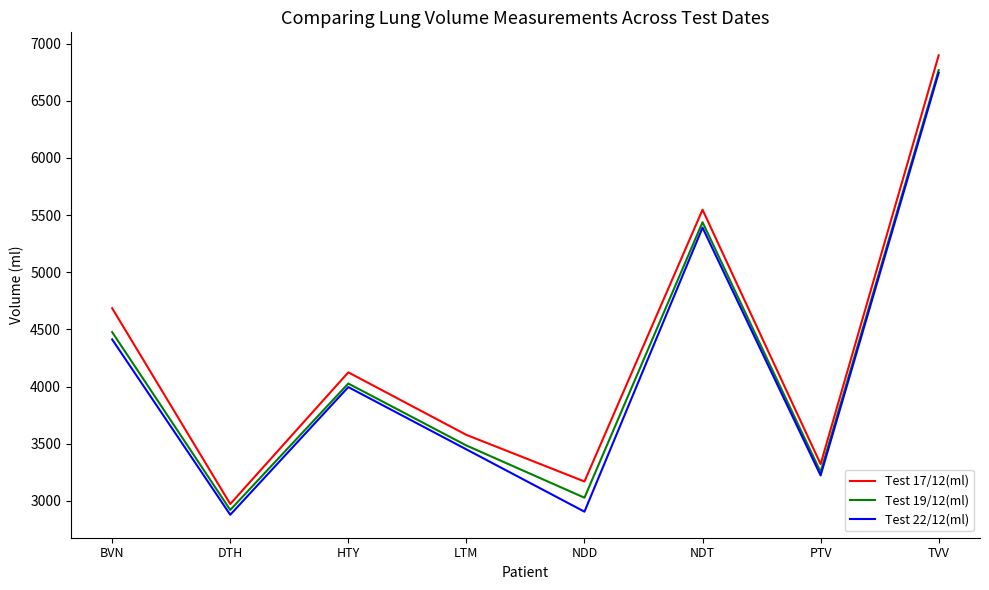

What is the lowest value of the Test 19/12(ml) series?

2920